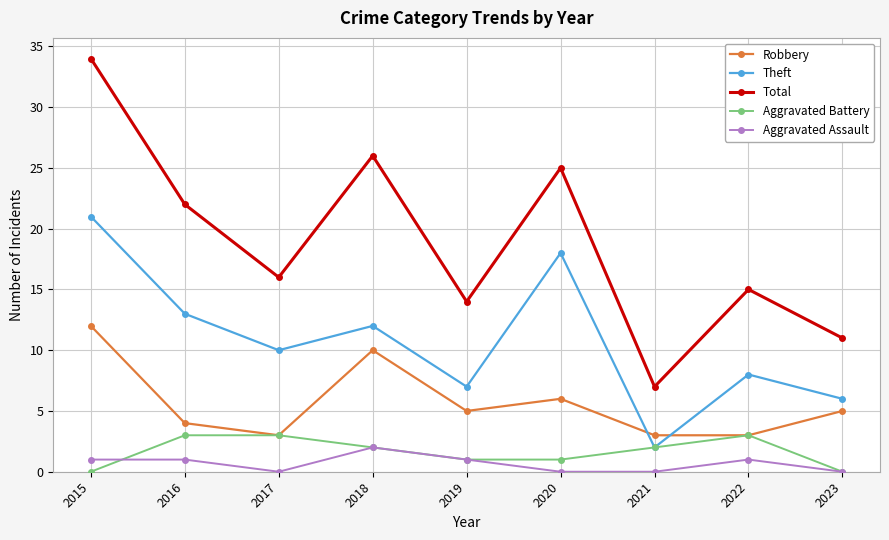

How many categories are shown in the chart?

9